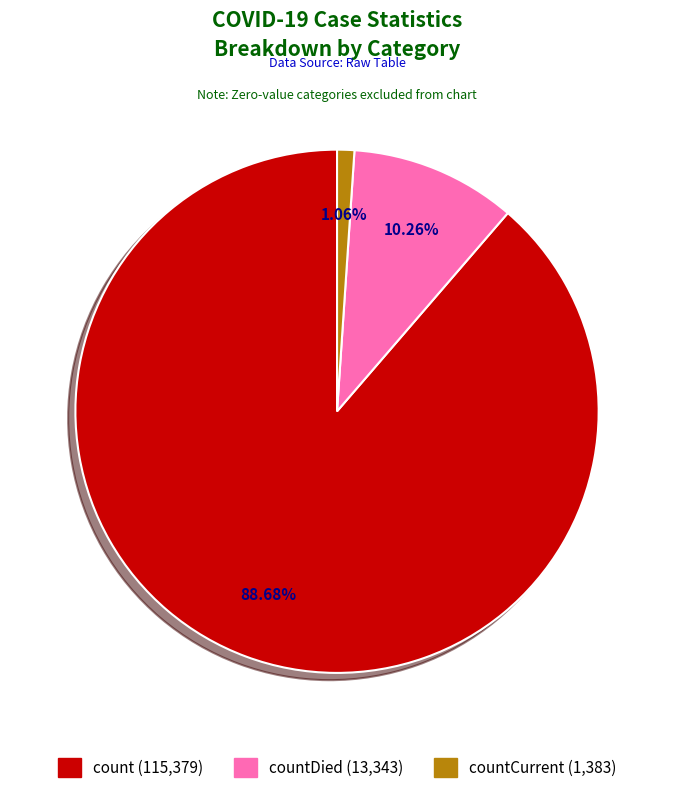

Is there a majority slice in this chart?

Yes